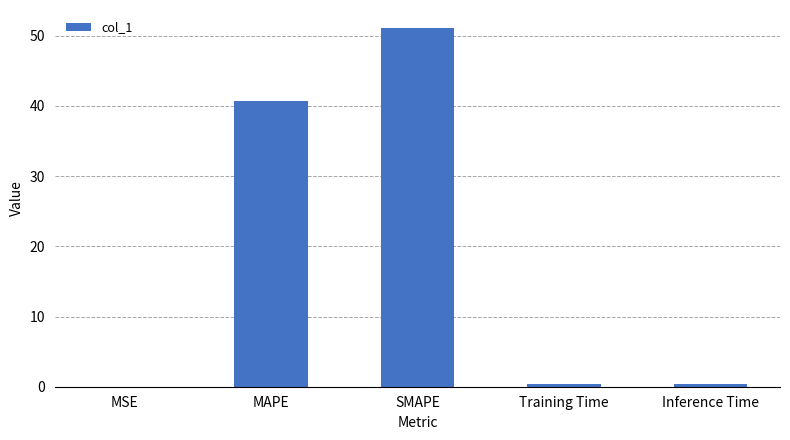

What is the sum of all values?

92.6